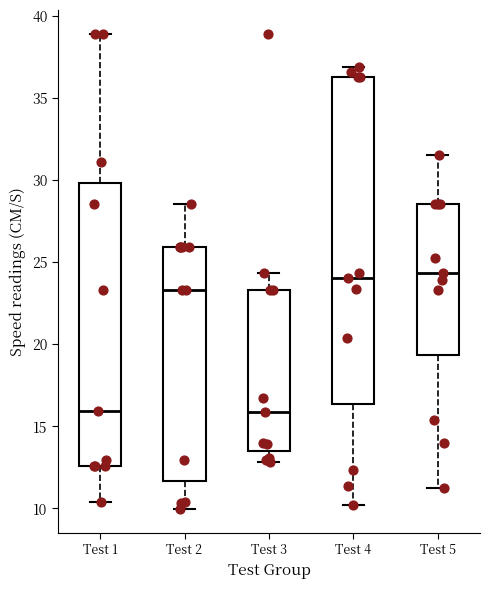

Comparing the boxes themselves (not the whiskers), which one is the tallest?

Test 4